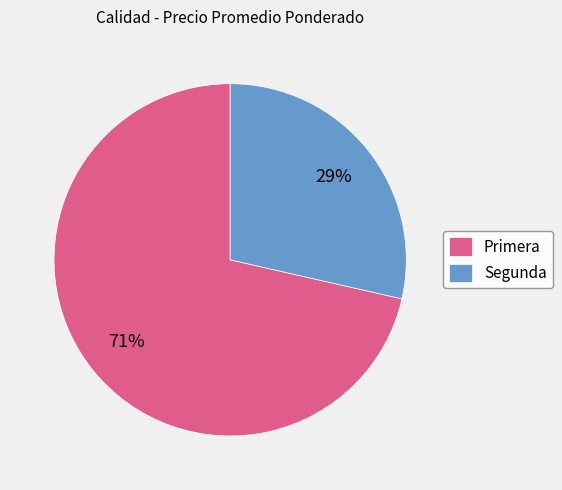

Is there any slice that represents more than half of the pie?

Yes